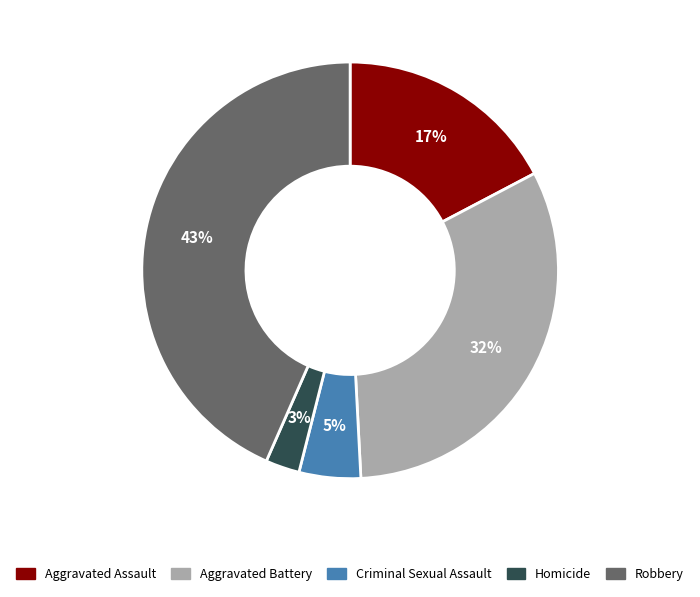

To the nearest percent, what is the average slice percentage?

20%